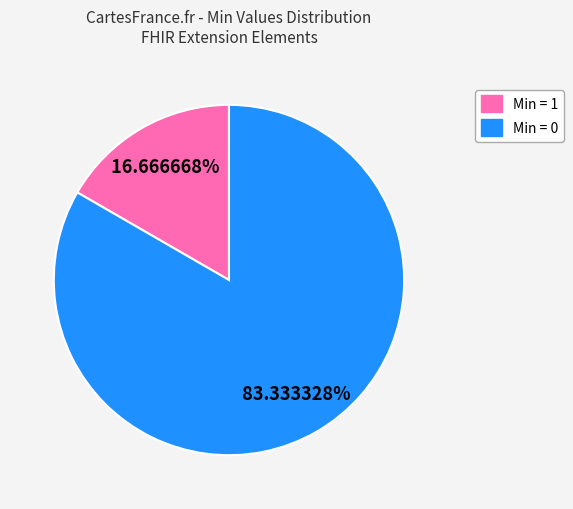

Count the number of slices in the pie.

2